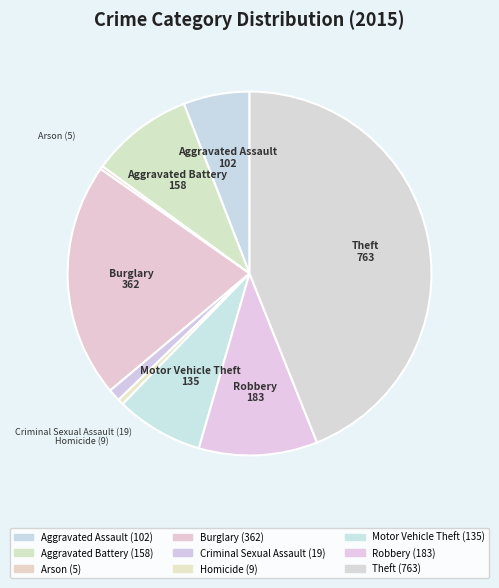

Is there any slice that represents more than half of the pie?

No